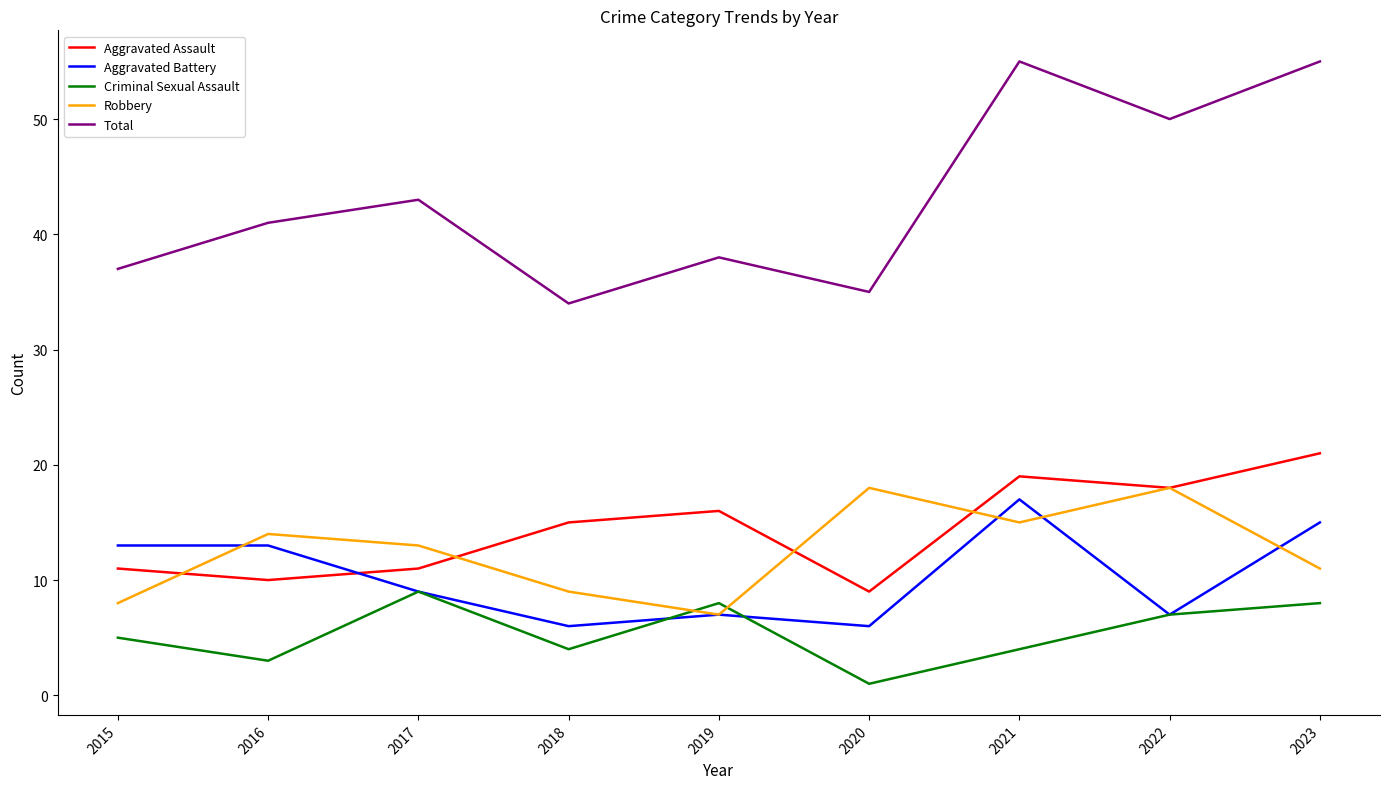

How many times do Aggravated Battery and Aggravated Assault cross each other?

1